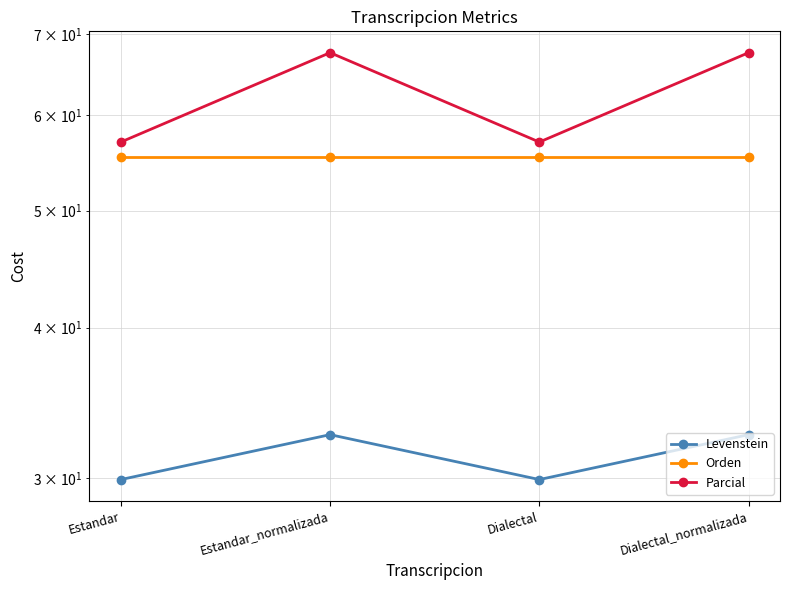

What is the sum of all Orden values?

221.4